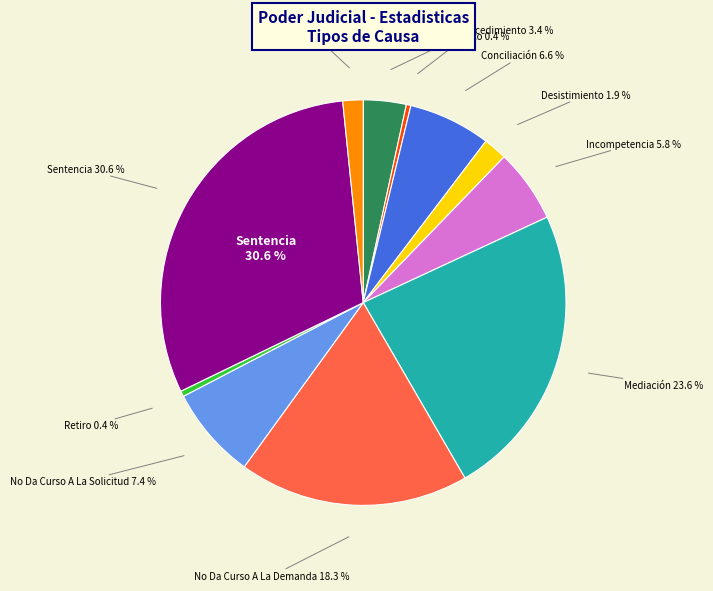

Is it true that No Da Curso A La Solicitud is 1% of the pie?

False